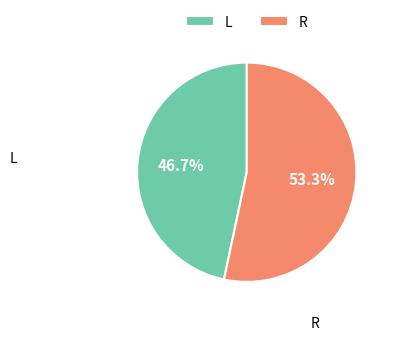

What portion of the pie excludes L?

53.3%